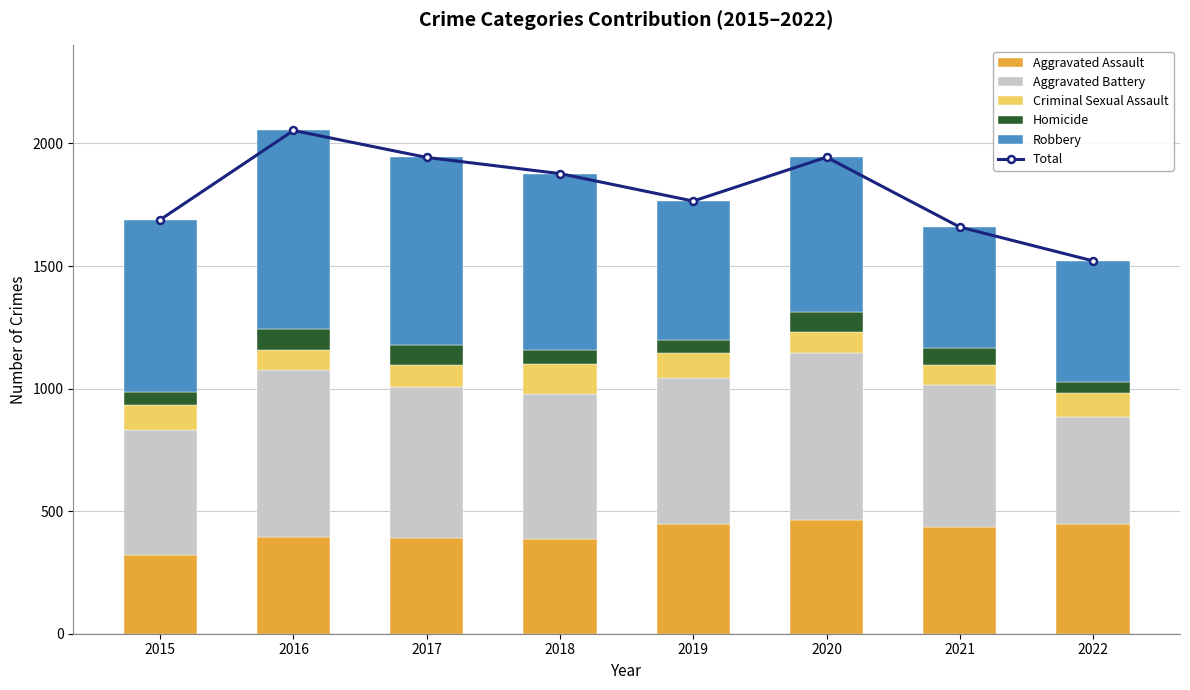

How many groups of bars are there?

8